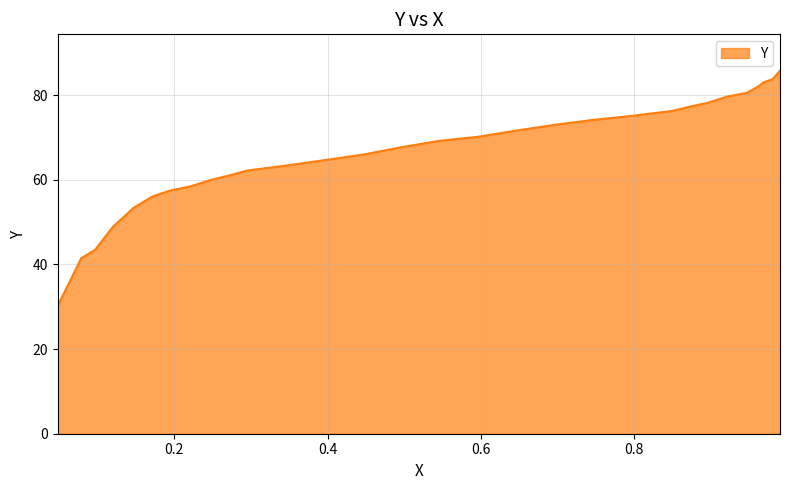

Reading right to left, what are all the values shown in this chart?

85.8	83.8	83.1	82.0	80.6	79.7	78.2	77.3	76.3	75.1	74.2	73.0	71.7	70.2	69.2	67.7	66.0	64.7	63.3	62.2	61.0	60.0	58.5	57.5	56.1	53.4	48.9	43.5	41.5	30.2